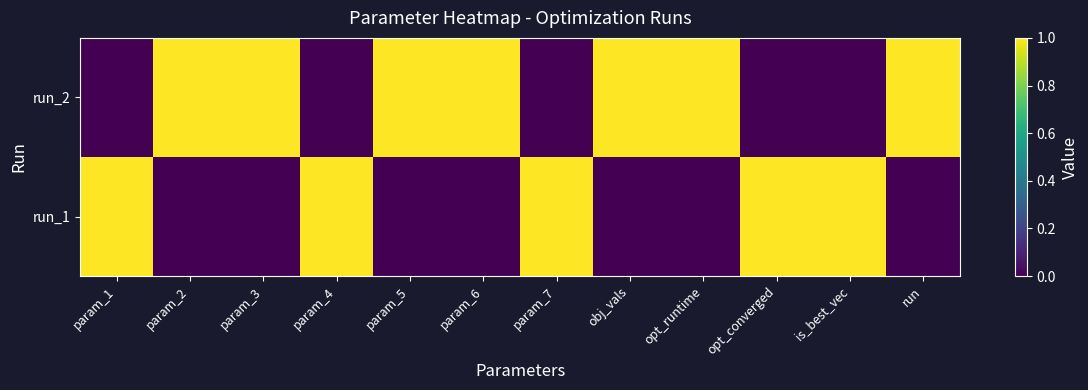

How many data points does each series have?

12